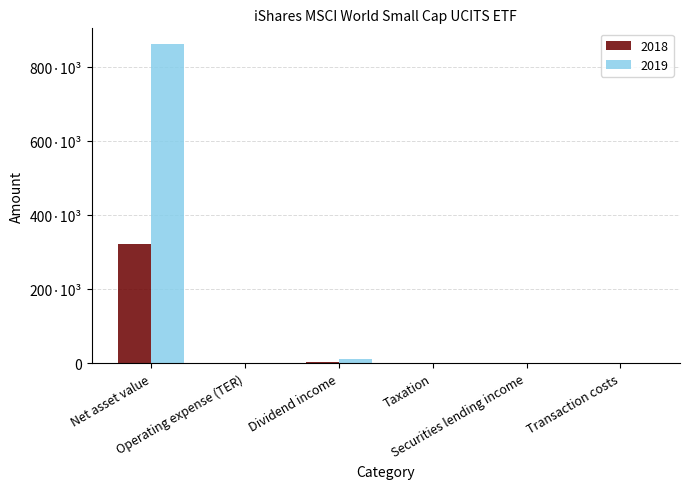

What is the minimum value shown in the chart?

3